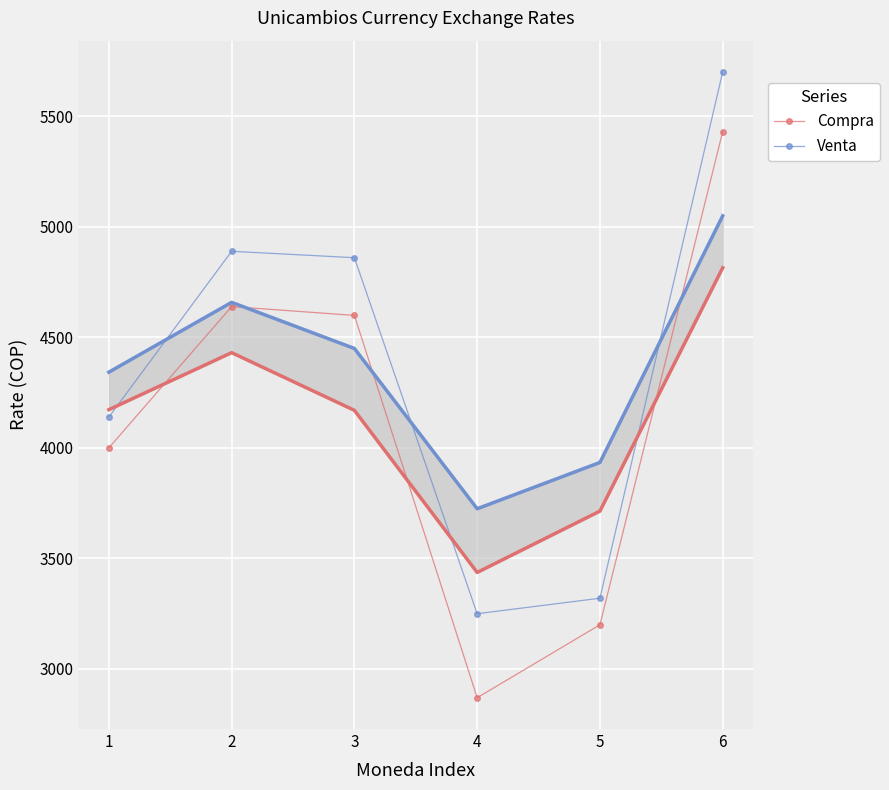

Is this an area chart (filled region under the line)?

No